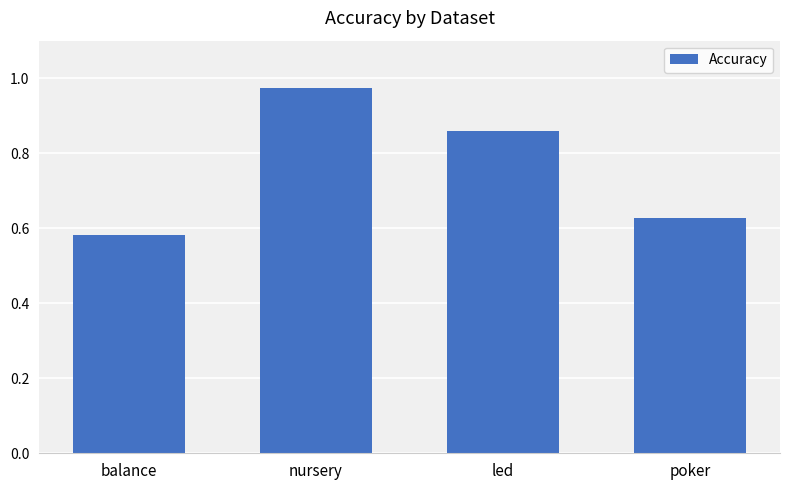

Is it true that the value at led is 0.4?

False